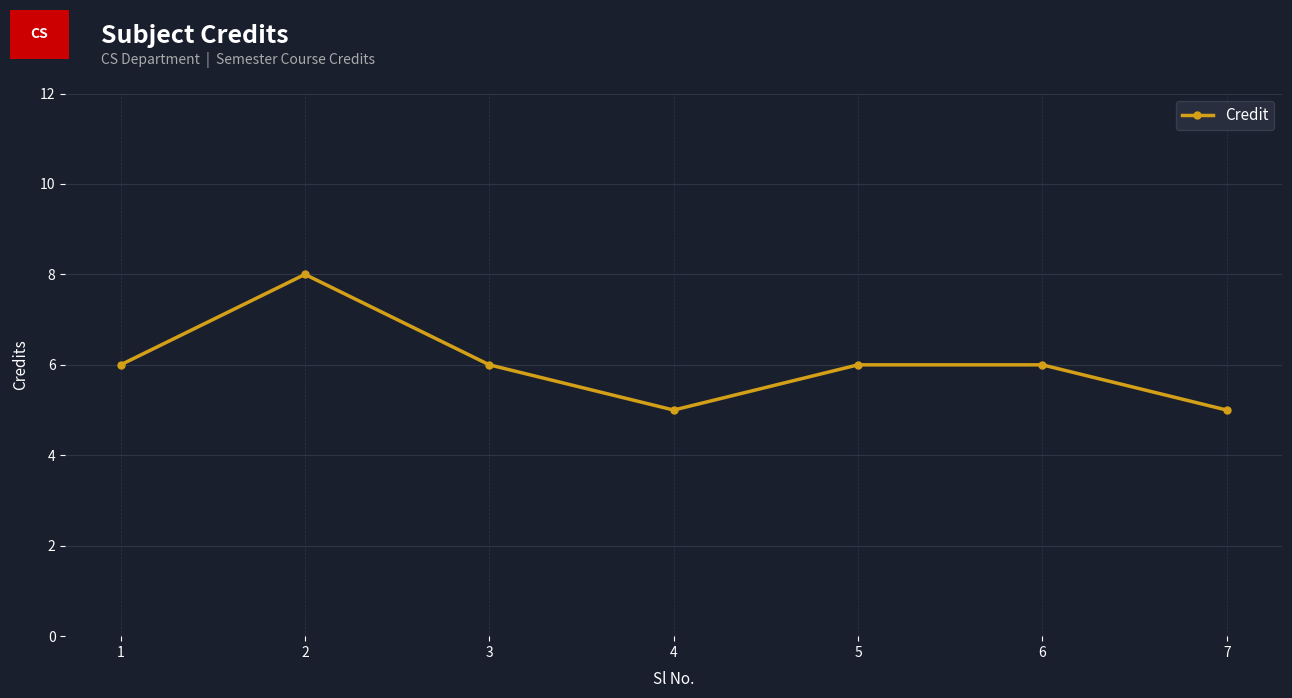

What is the difference between the second highest and second lowest values?

1